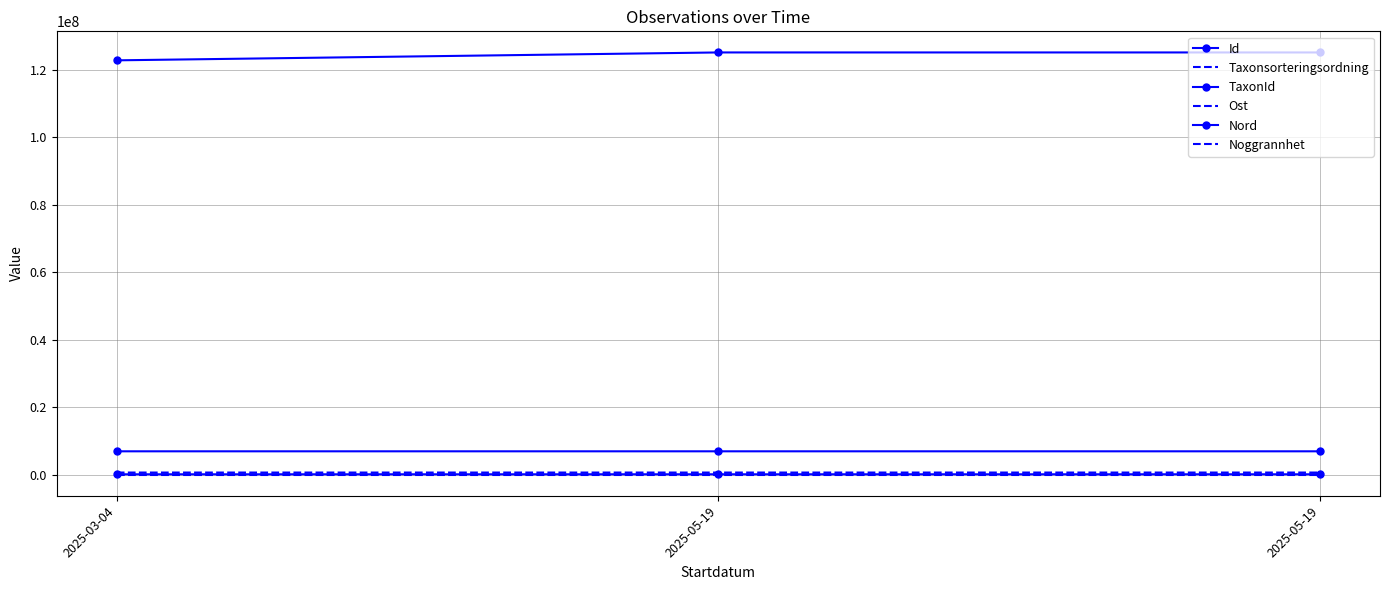

Rank the series by their maximum value, from lowest to highest.

Noggrannhet, Taxonsorteringsordning, TaxonId, Ost, Nord, Id